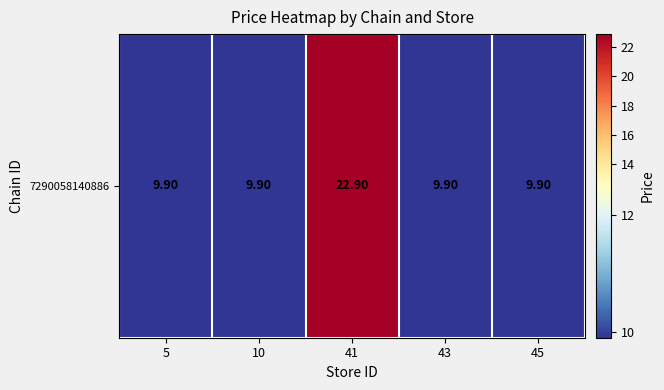

What is the sum of the values at 45 and 10?

19.8